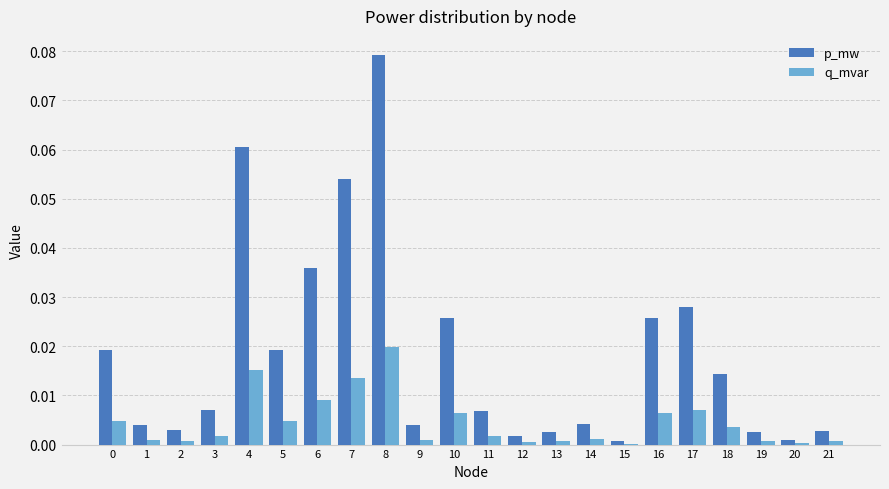

Is it true that q_mvar equals 0.0 at 0?

True